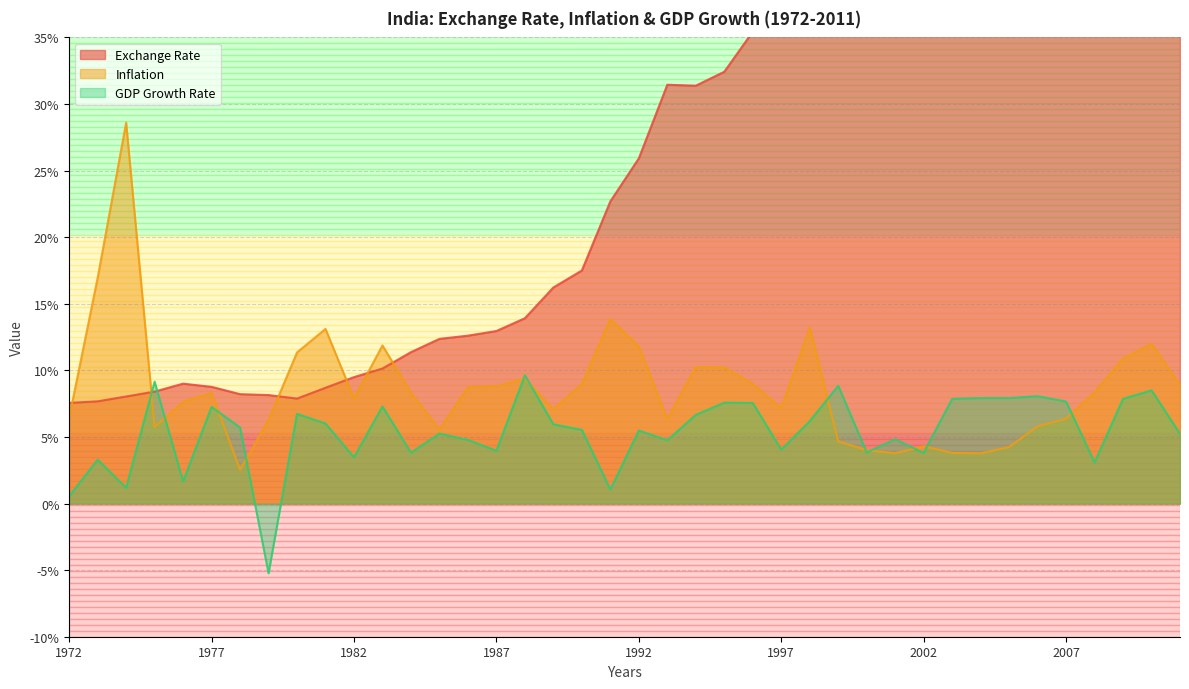

At which label does GDP Growth Rate first exceed 5?

1975